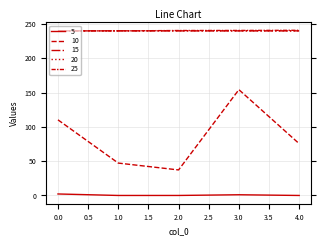

Reading right to left, list all the values displayed in this chart.

5: 4=0.0	3=1.0	2=0.0	1=0.0	0=2.2
10: 4=75.5	3=154.3	2=37.2	1=47.2	0=110.3
15: 4=240.0	3=240.0	2=240.0	1=240.1	0=240.0
20: 4=240.0	3=240.1	2=240.2	1=240.1	0=240.0
25: 4=240.8	3=240.6	2=240.5	1=240.0	0=240.0